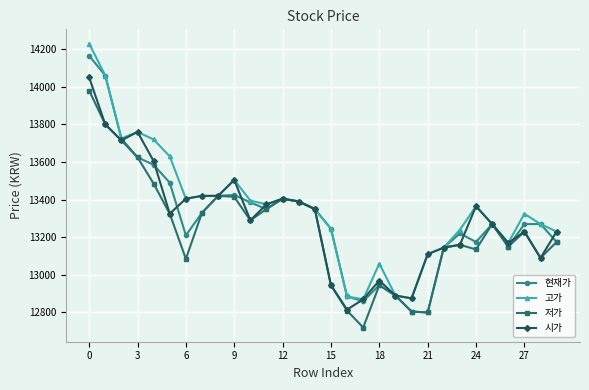

True or false: 현재가 has more than 0 interior local peaks.

True